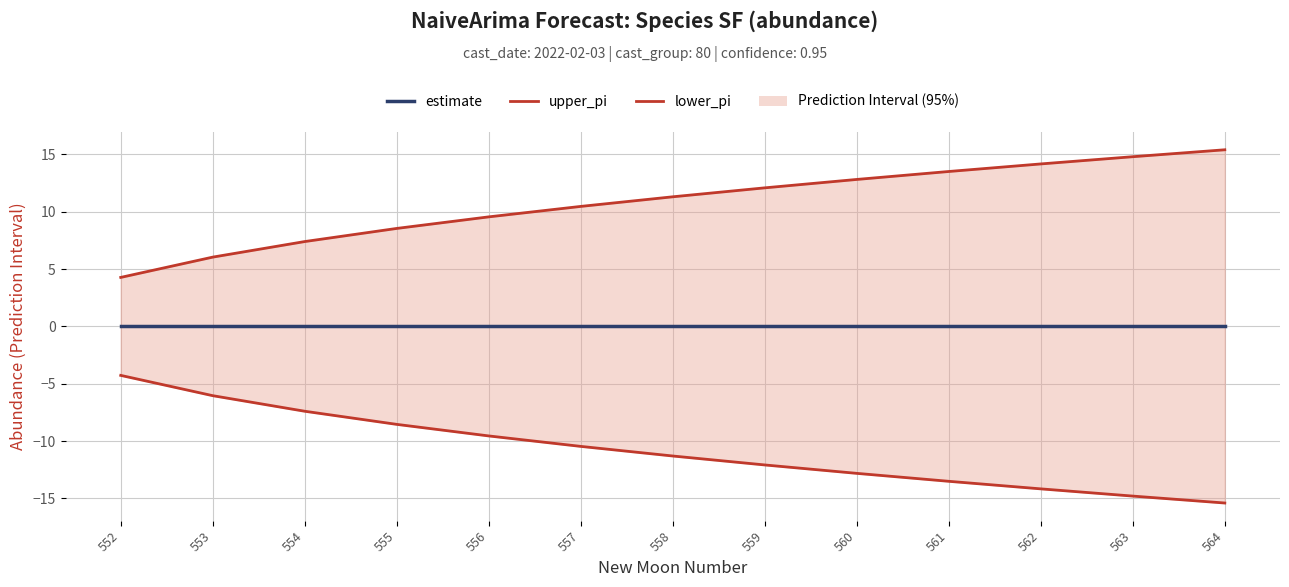

True or false: upper_pi has more than 2 points higher than both neighbors.

False